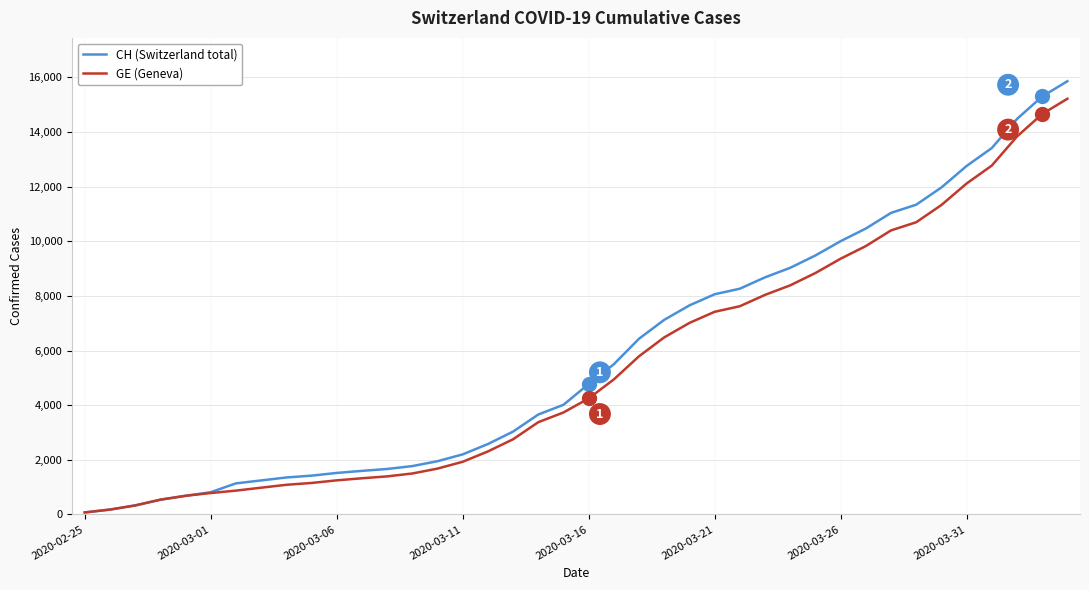

Which series has the largest range (max minus min)?

CH (Switzerland total)